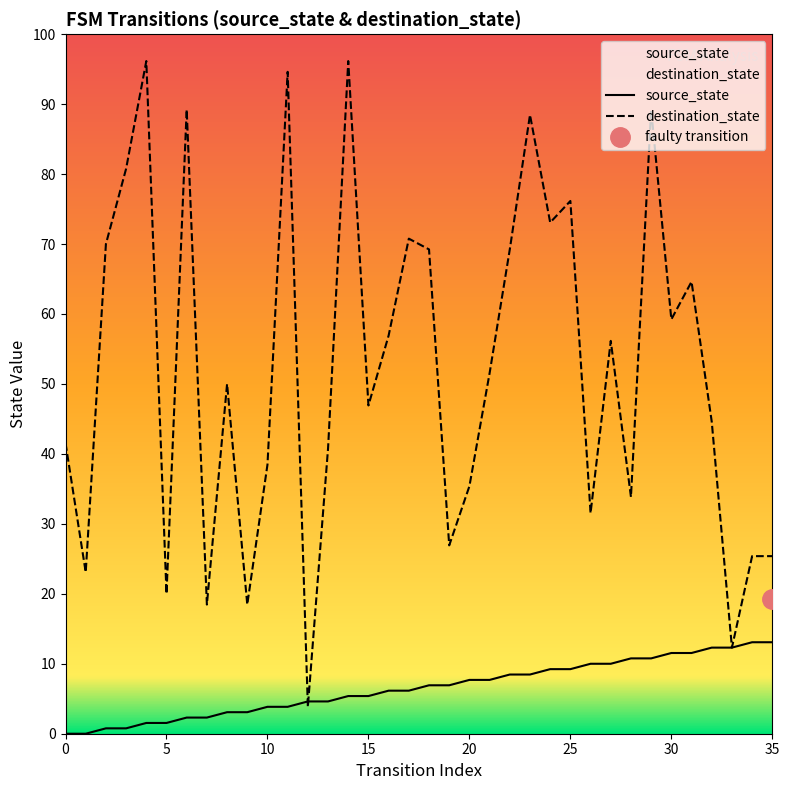

True or false: destination_state has more than 0 interior local peaks.

True